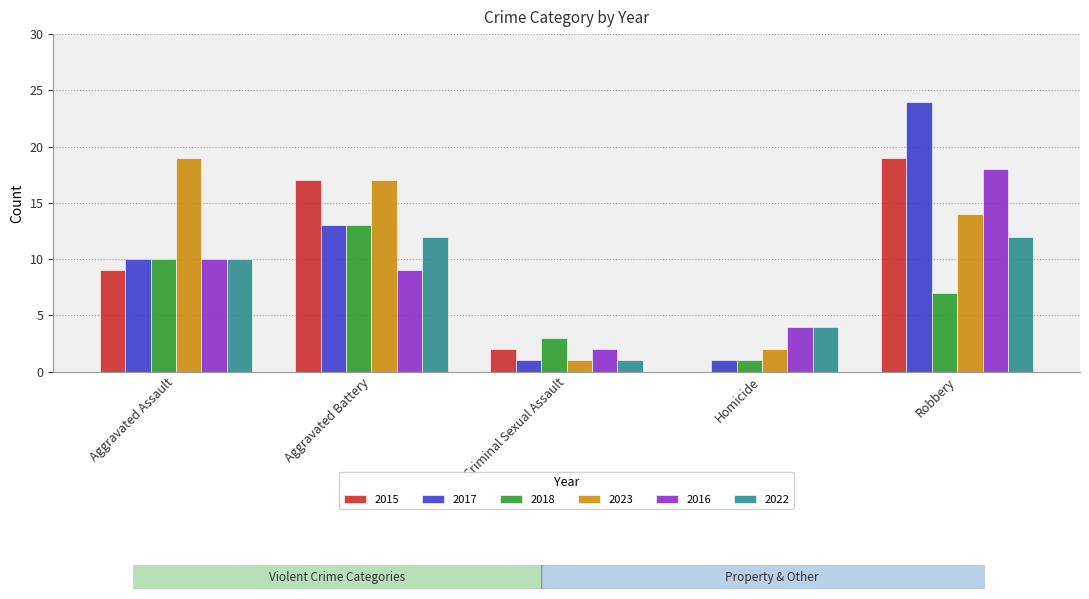

True or false: 2022 has a value of 1 at Criminal Sexual Assault.

True